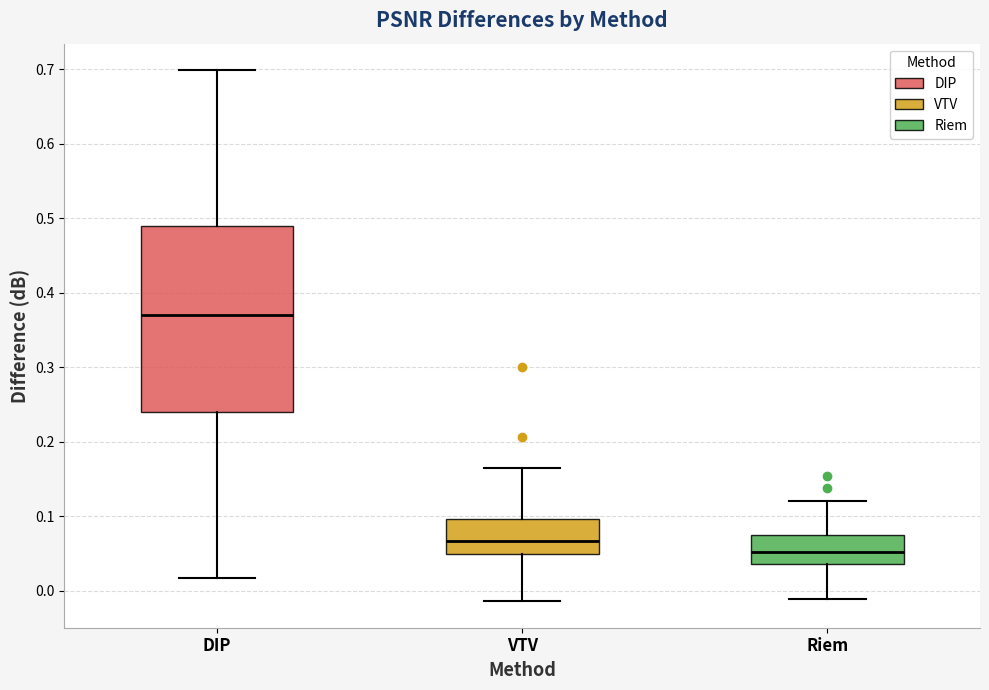

Where does the upper whisker of the box for DIP end on the y-axis? The values are not printed on the chart, so give them approximately, as read against the axis.

0.70